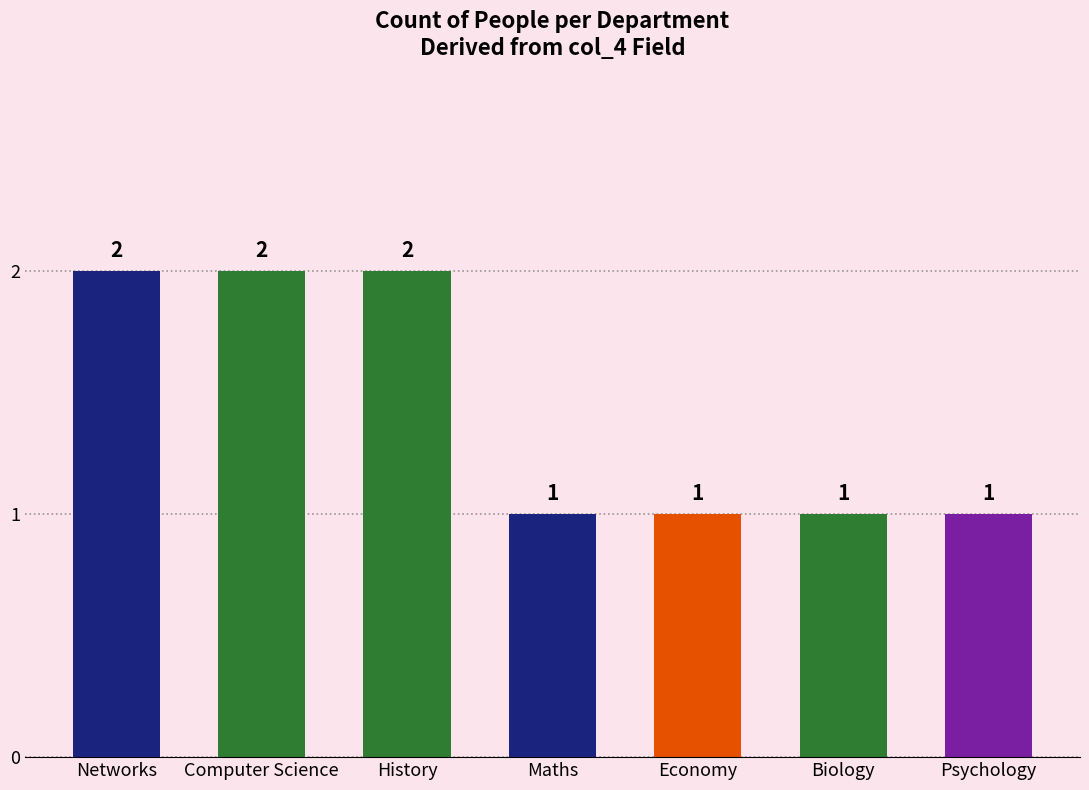

What is the sum of the values at Computer Science and Networks?

4